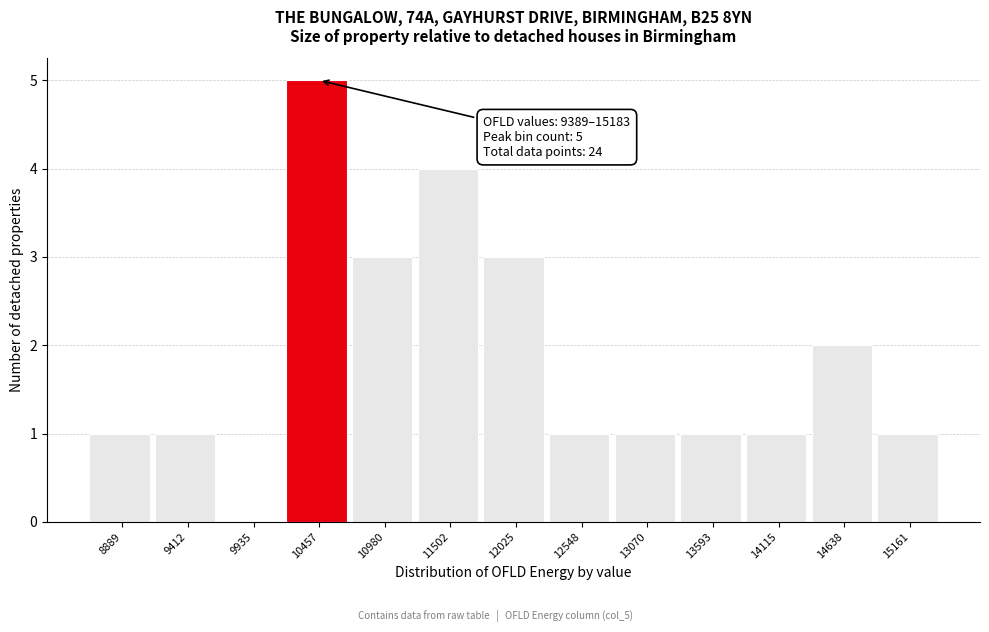

Reading right to left, transcribe all the data shown in this chart.

15161=1	14638=2	14115=1	13593=1	13070=1	12548=1	12025=3	11502=4	10980=3	10457=5	9935=0	9412=1	8889=1